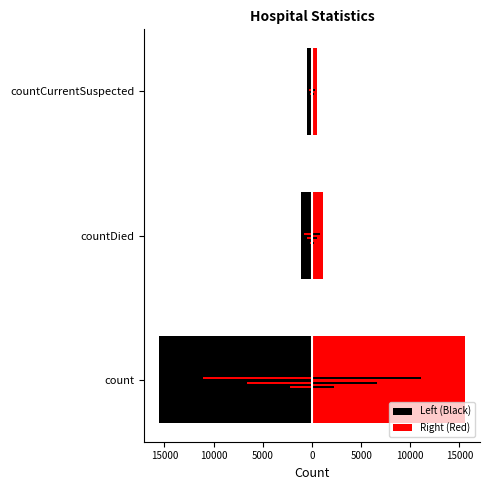

The Left (Black) series shows -1830 at countDied. True or false?

False